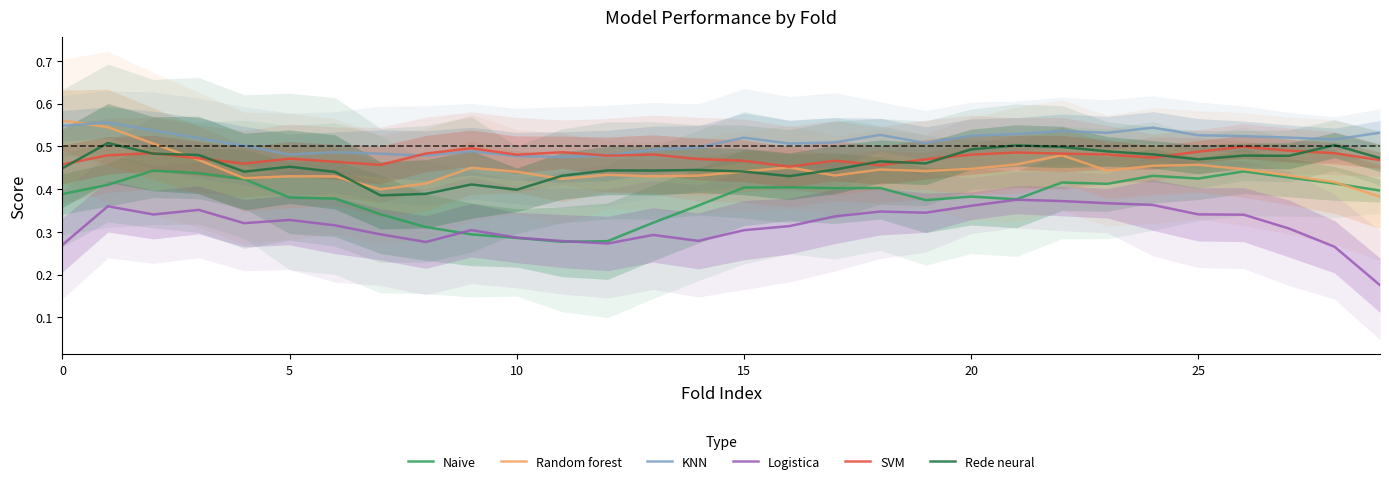

What is the sum of the Naive values at 12 and 18?

0.7